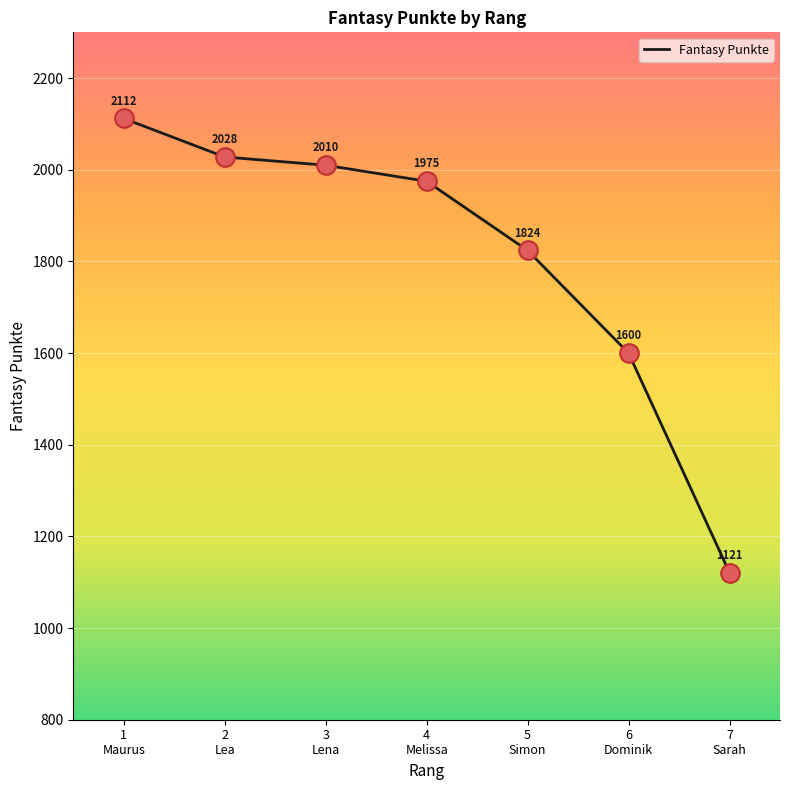

Between 4
Melissa and 3
Lena, which is larger?

3
Lena